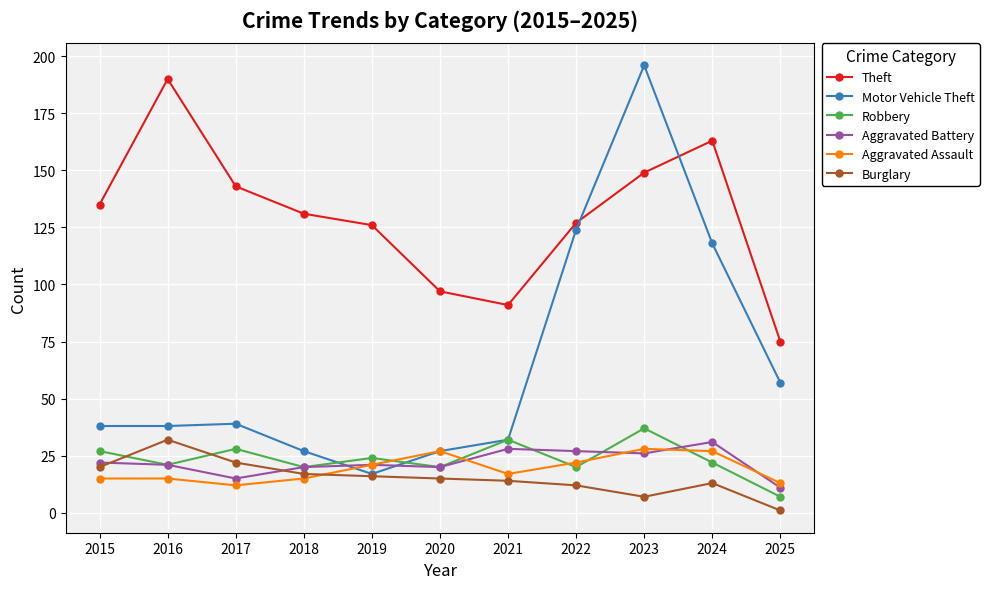

The Motor Vehicle Theft series shows 40 at 2020. True or false?

False